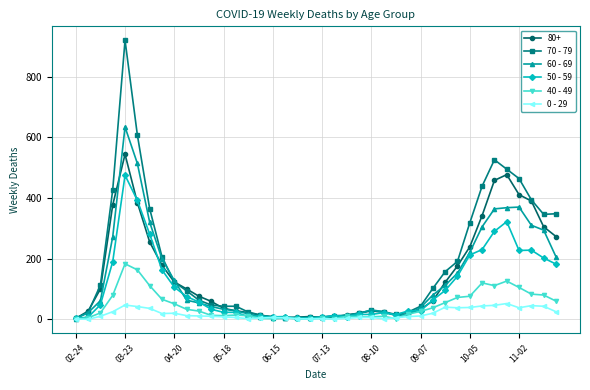

True or false: 50 - 59 has more than 1 interior local peaks.

True